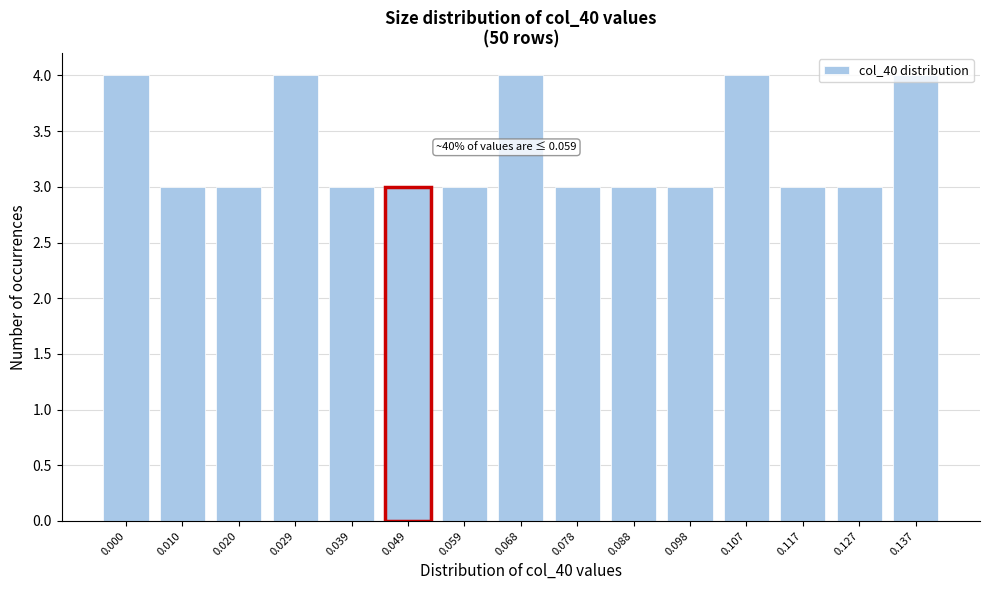

The chart shows a value of 4 at 0.098. True or false?

False